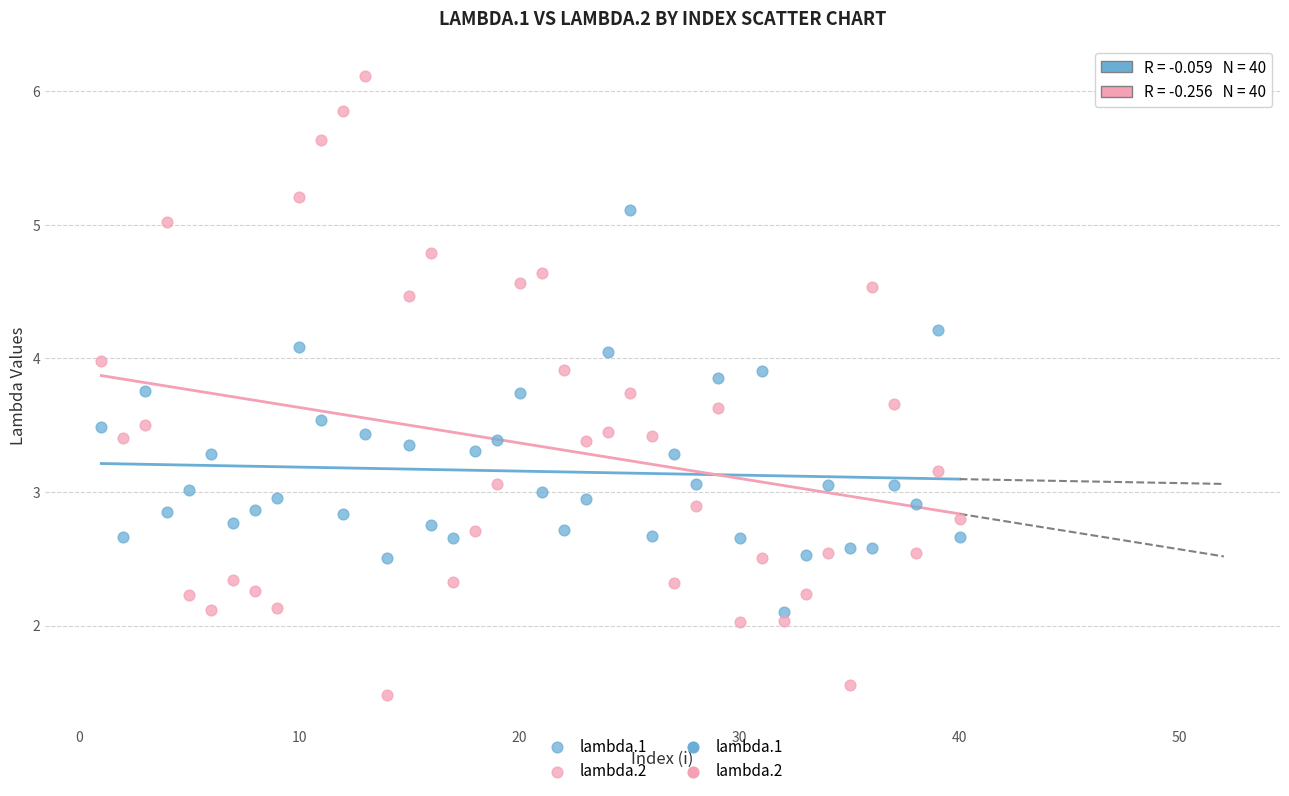

Which series has the widest spread of Y values?

lambda.2